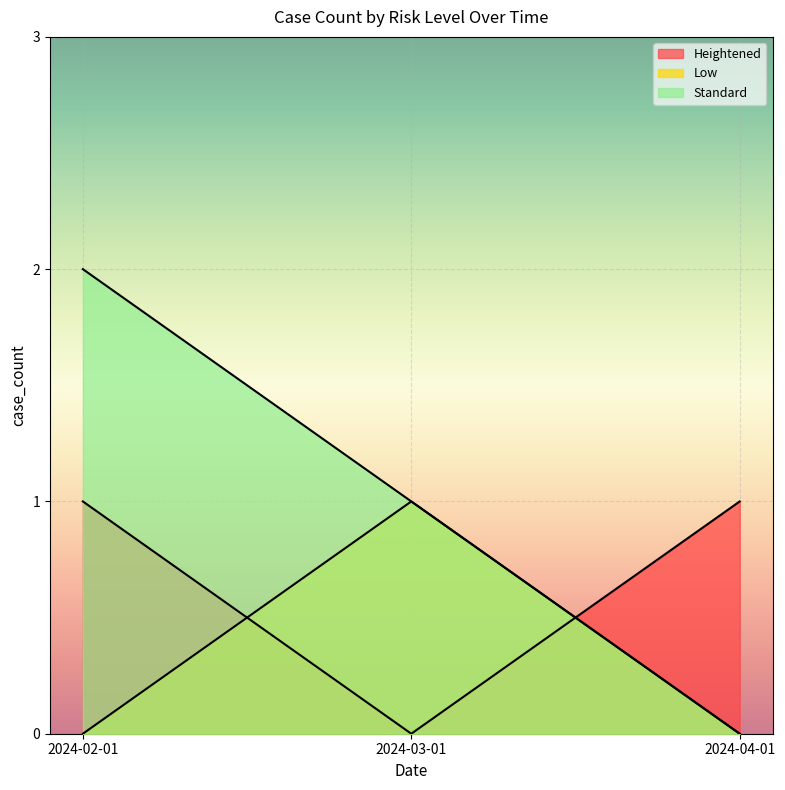

At which label is Standard closest to 1?

2024-03-01